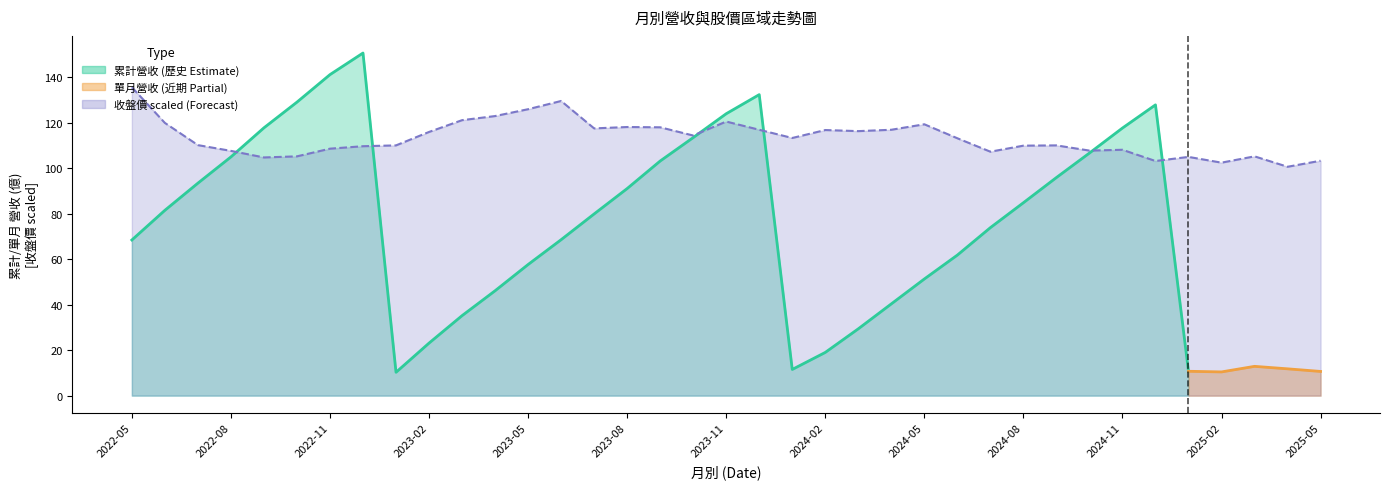

True or false: 單月營收 (億) and 累計營收 (億) intersect in this chart.

False